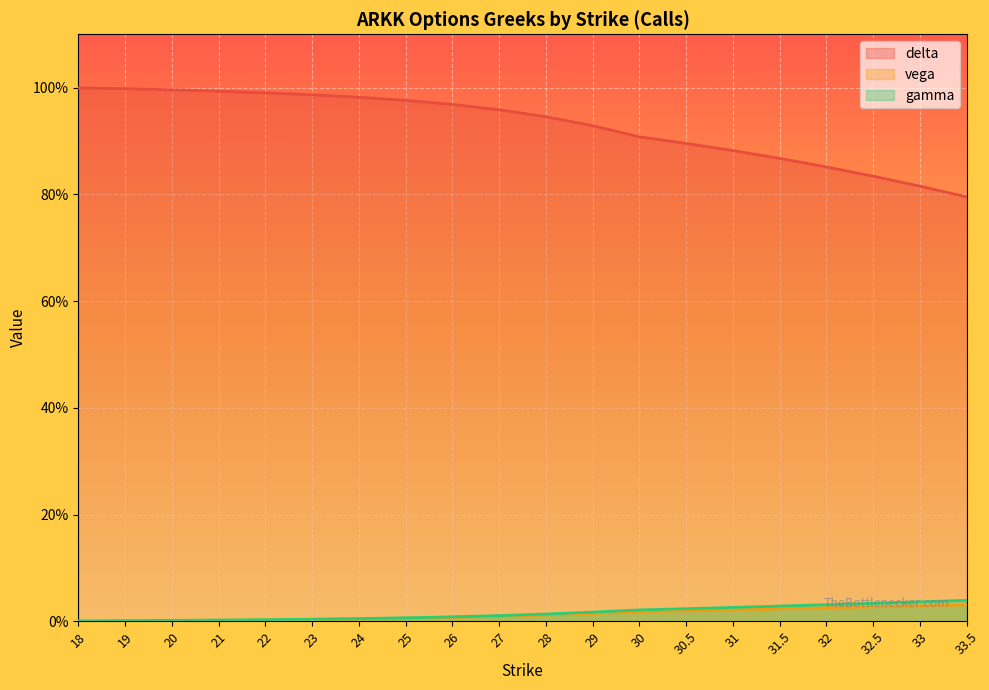

True or false: delta and vega intersect in this chart.

False